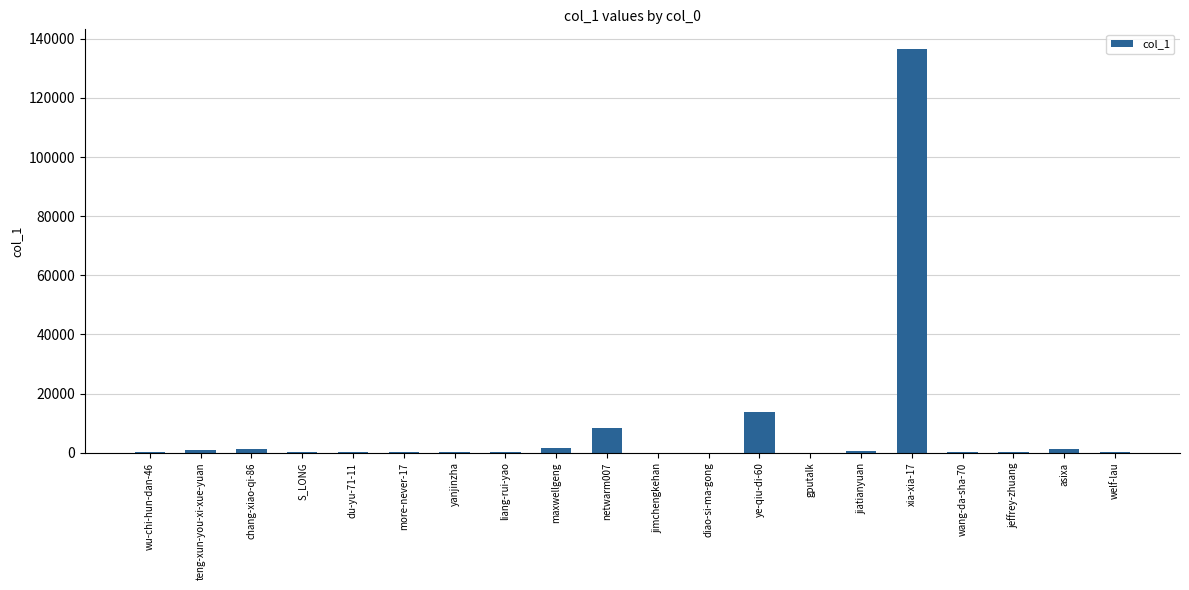

What is the sum of all values?

165508